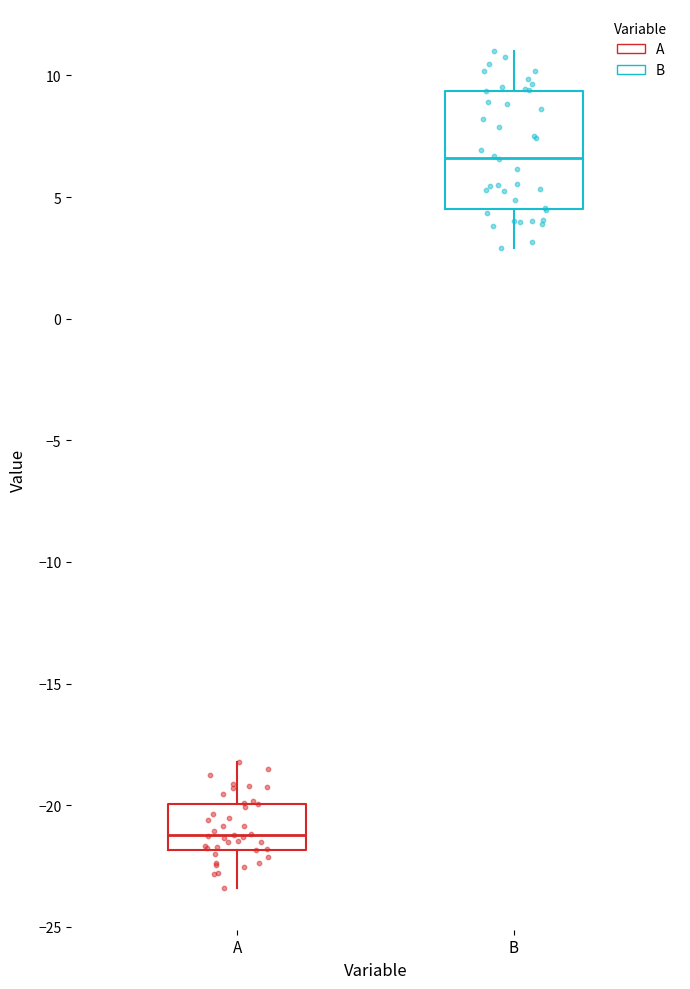

Reading left to right, read every box against the y-axis: the position of its median line, the range the box covers, and the ends of its whiskers. The values are not printed on the chart, so give them approximately, as read against the axis.

A: median -21.0, box -22.0 to -20.0, whiskers -23.5 to -18.0
B: median 6.5, box 4.5 to 9.5, whiskers 3.0 to 11.0